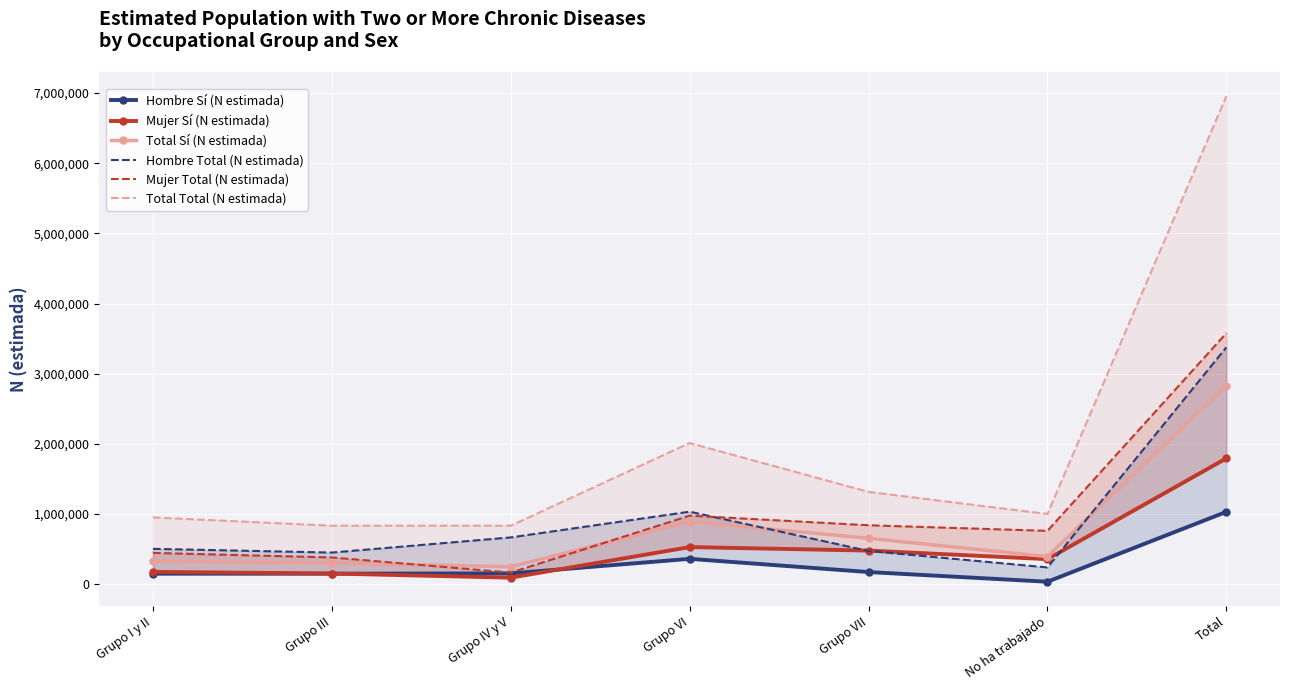

Where do Total Sí (N estimada) and Hombre Total (N estimada) first cross each other?

Grupo VI and Grupo VII